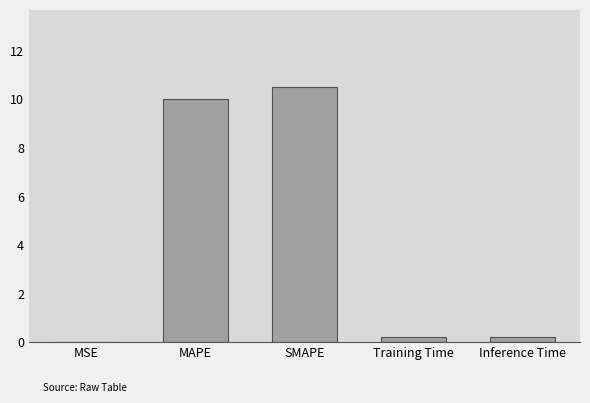

The value at MSE is 0.0. True or false?

True